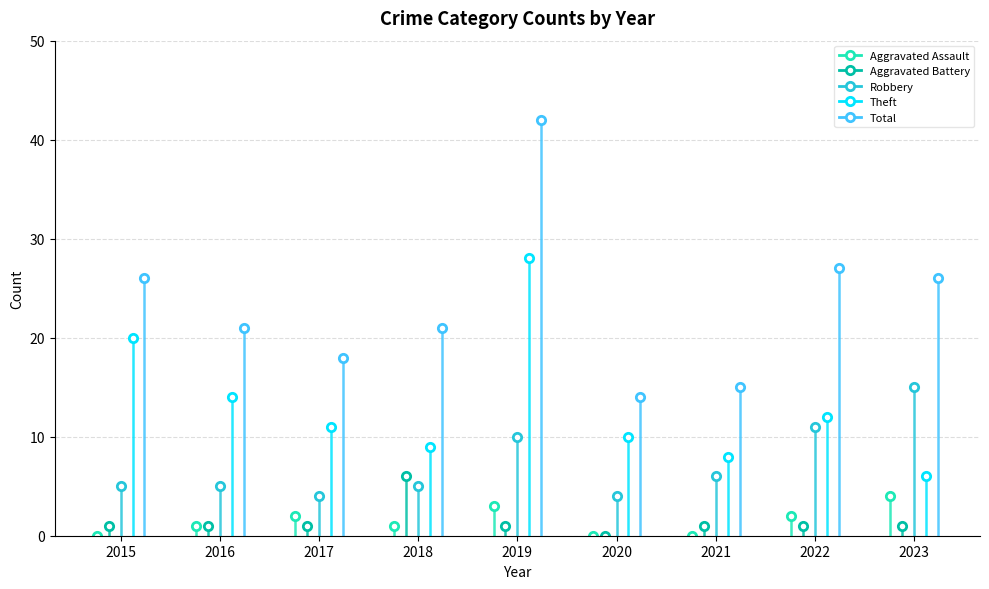

Reading right to left, extract all data points from this chart.

Aggravated Assault: 2023=4	2022=2	2021=0	2020=0	2019=3	2018=1	2017=2	2016=1	2015=0
Aggravated Battery: 2023=1	2022=1	2021=1	2020=0	2019=1	2018=6	2017=1	2016=1	2015=1
Robbery: 2023=15	2022=11	2021=6	2020=4	2019=10	2018=5	2017=4	2016=5	2015=5
Theft: 2023=6	2022=12	2021=8	2020=10	2019=28	2018=9	2017=11	2016=14	2015=20
Total: 2023=26	2022=27	2021=15	2020=14	2019=42	2018=21	2017=18	2016=21	2015=26